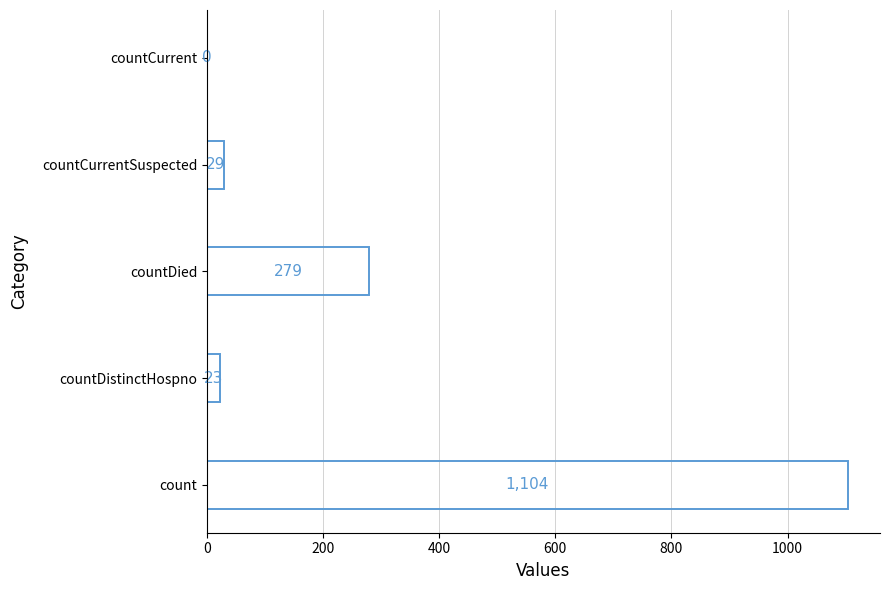

How many categories are shown in the chart?

5